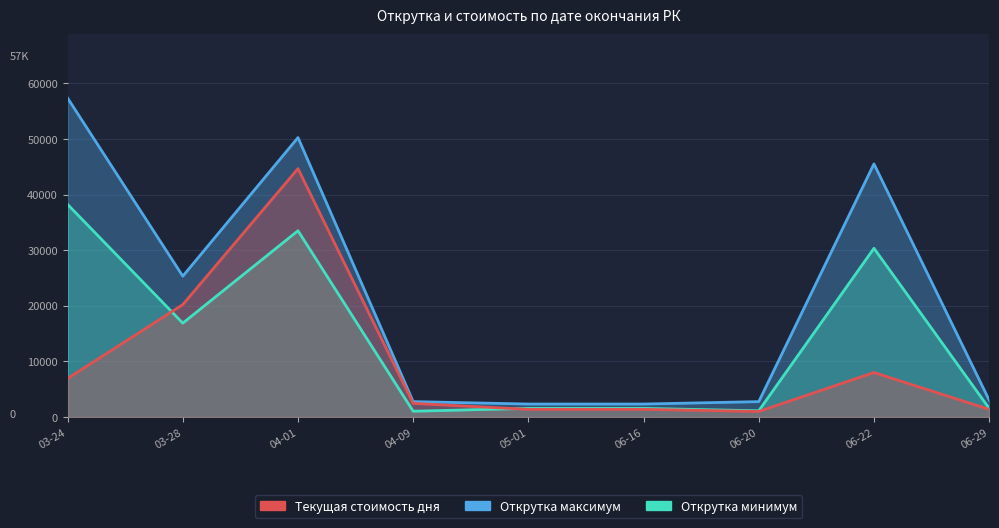

What are all the series names shown in the legend?

Открутка максимум, Открутка минимум, Текущая стоимость дня